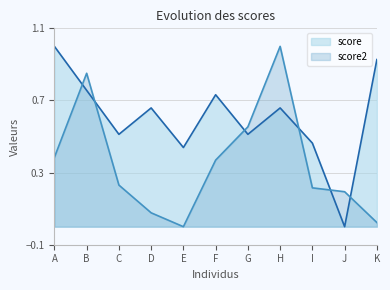

How many values in the score series exceed 0?

10